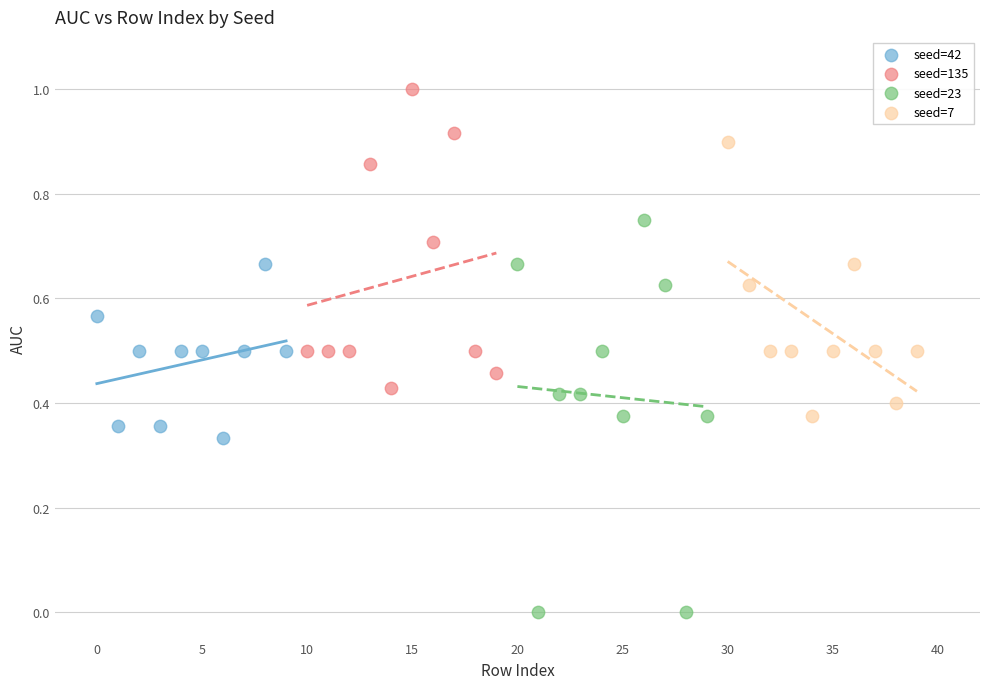

Which series has the largest Y range (max minus min)?

seed=23